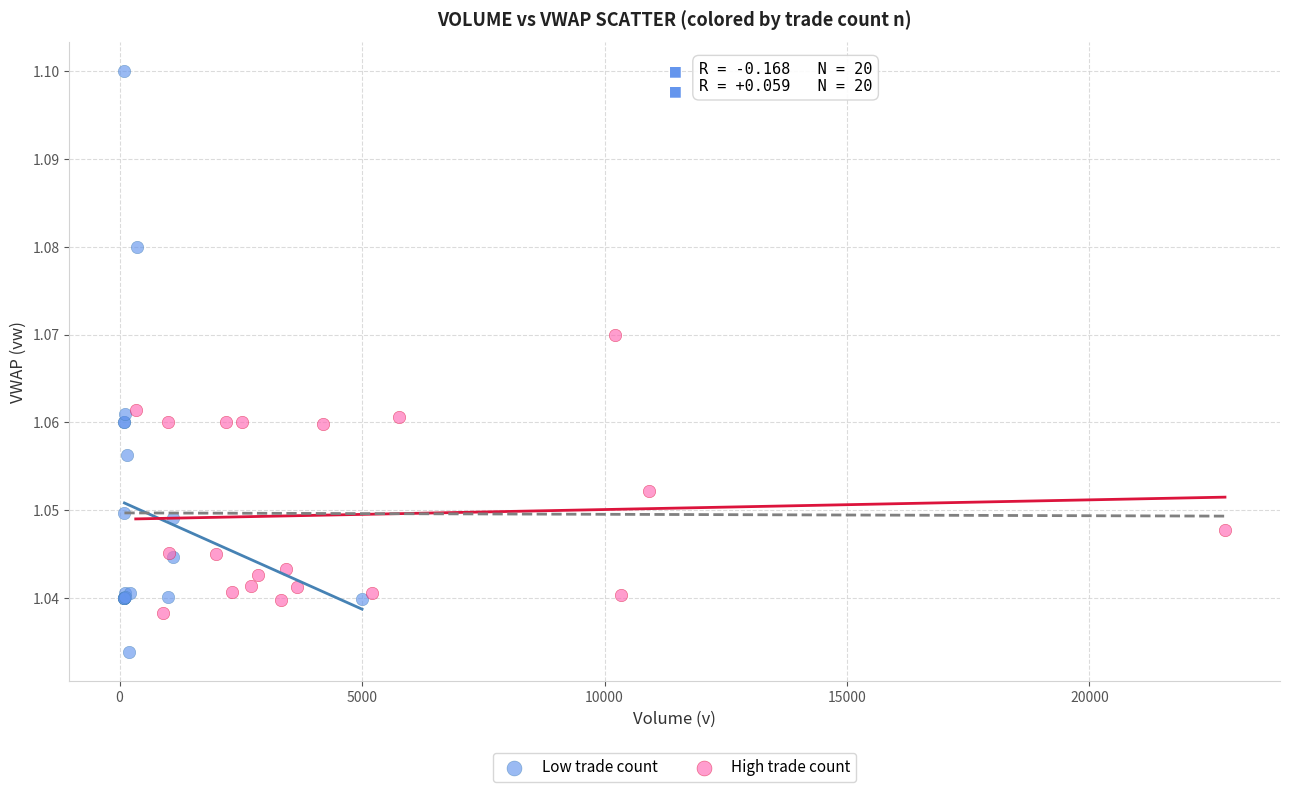

Which series has the largest Y range (max minus min)?

Low trade count